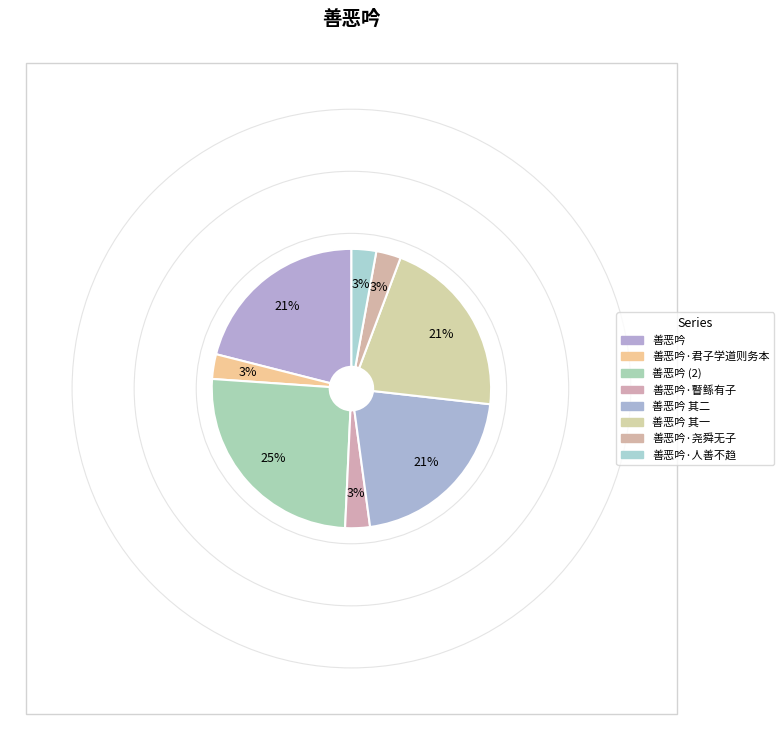

How many slices are in this pie chart?

8